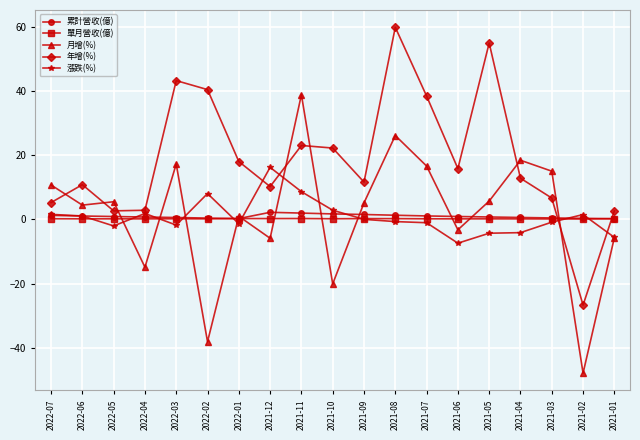

Which series has the largest total across all categories?

年增(%)